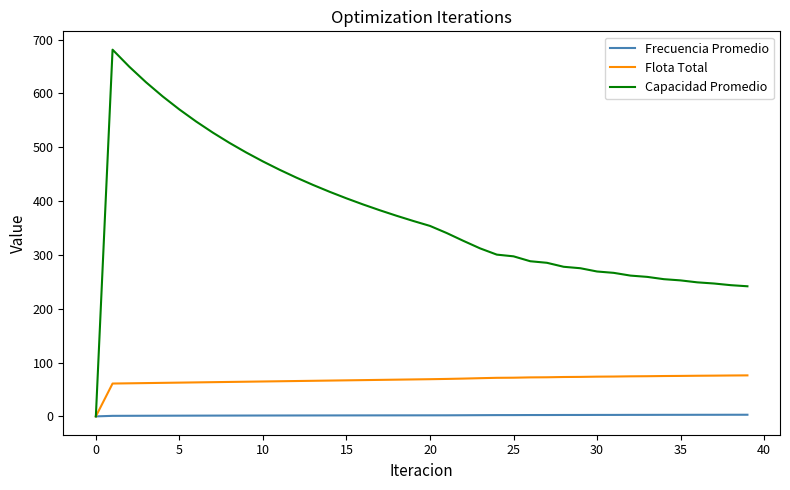

Which series has the largest total across all categories?

Capacidad Promedio